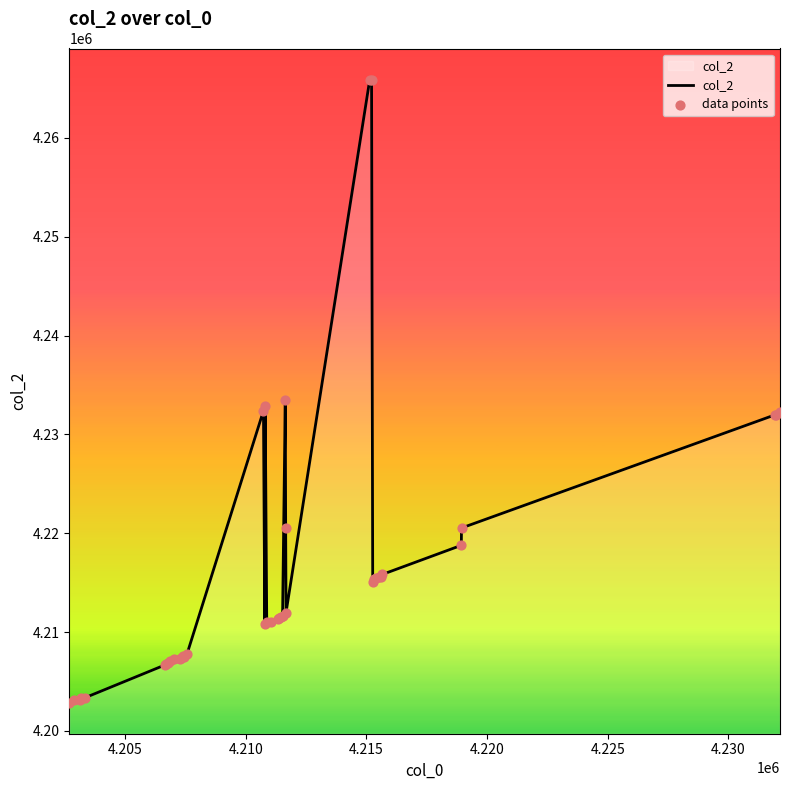

What is the difference between the maximum and minimum values?

63032